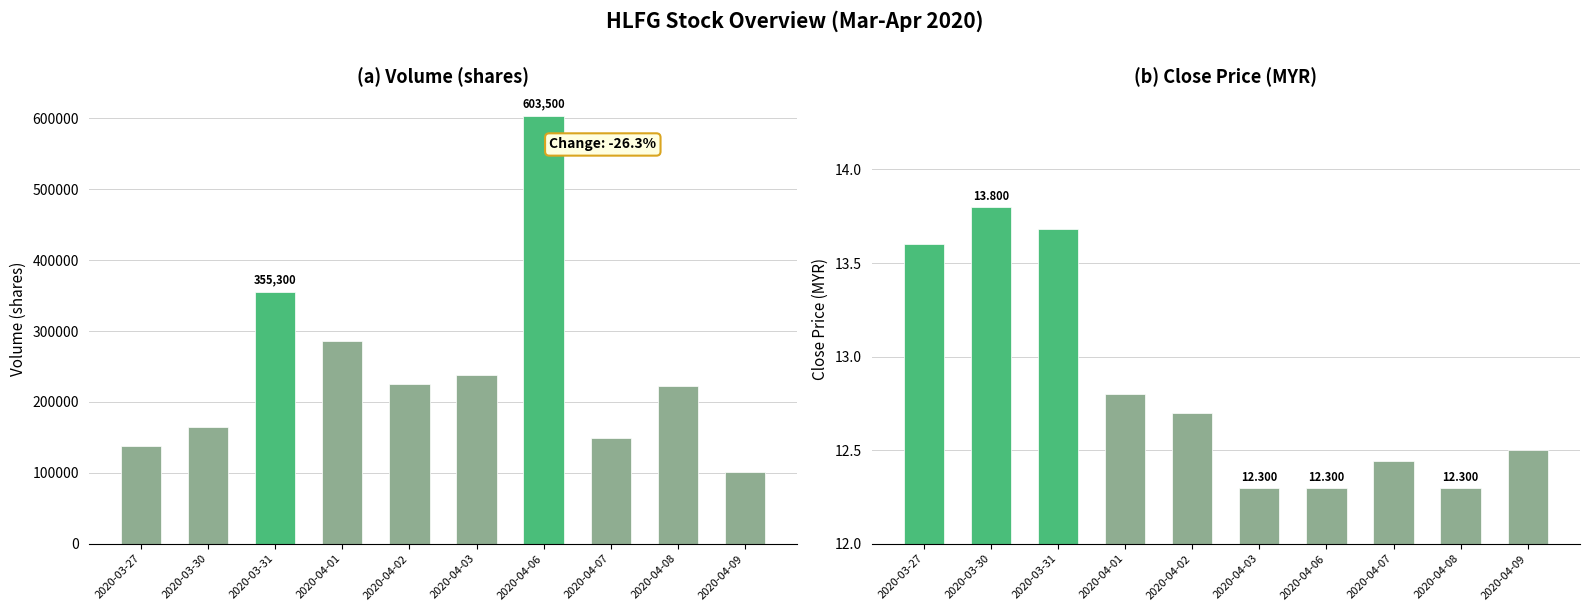

Are the bars grouped side by side (vs. stacked)?

Yes